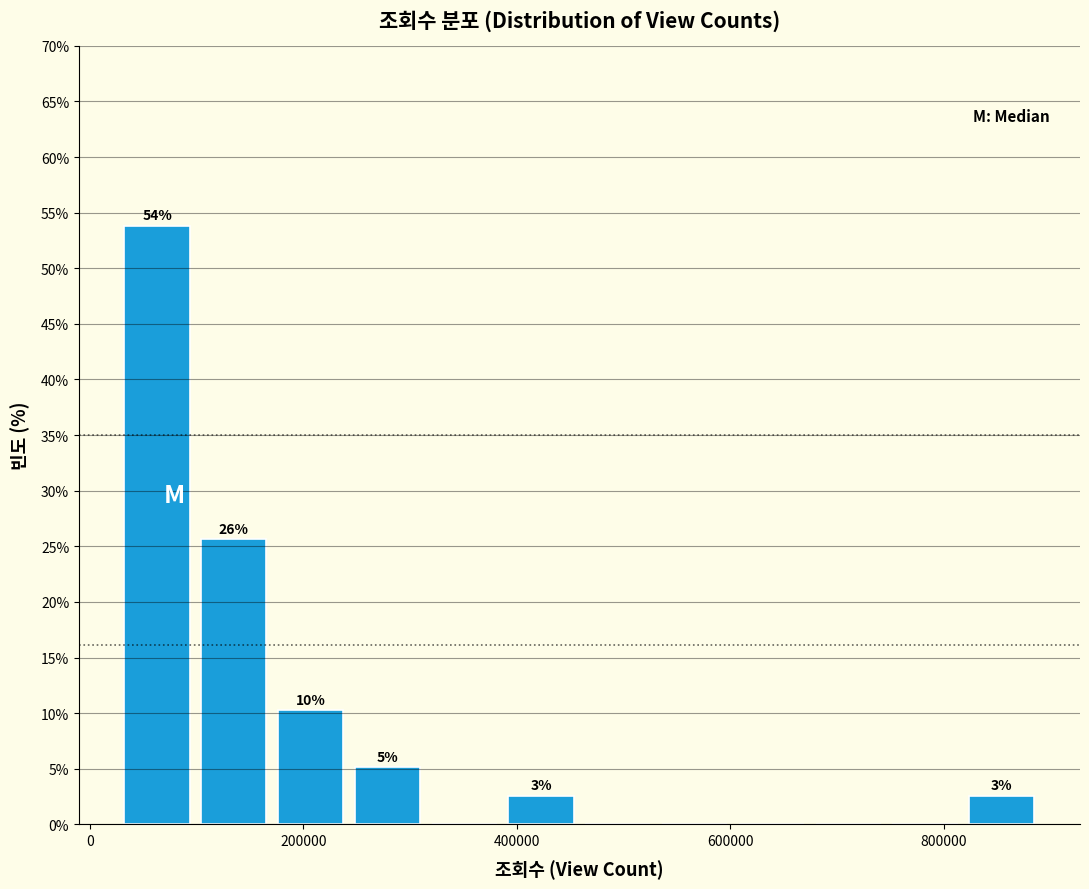

Around what value on the x-axis is the tallest bar? Give the approximate position of its centre, as read against the axis.

60000